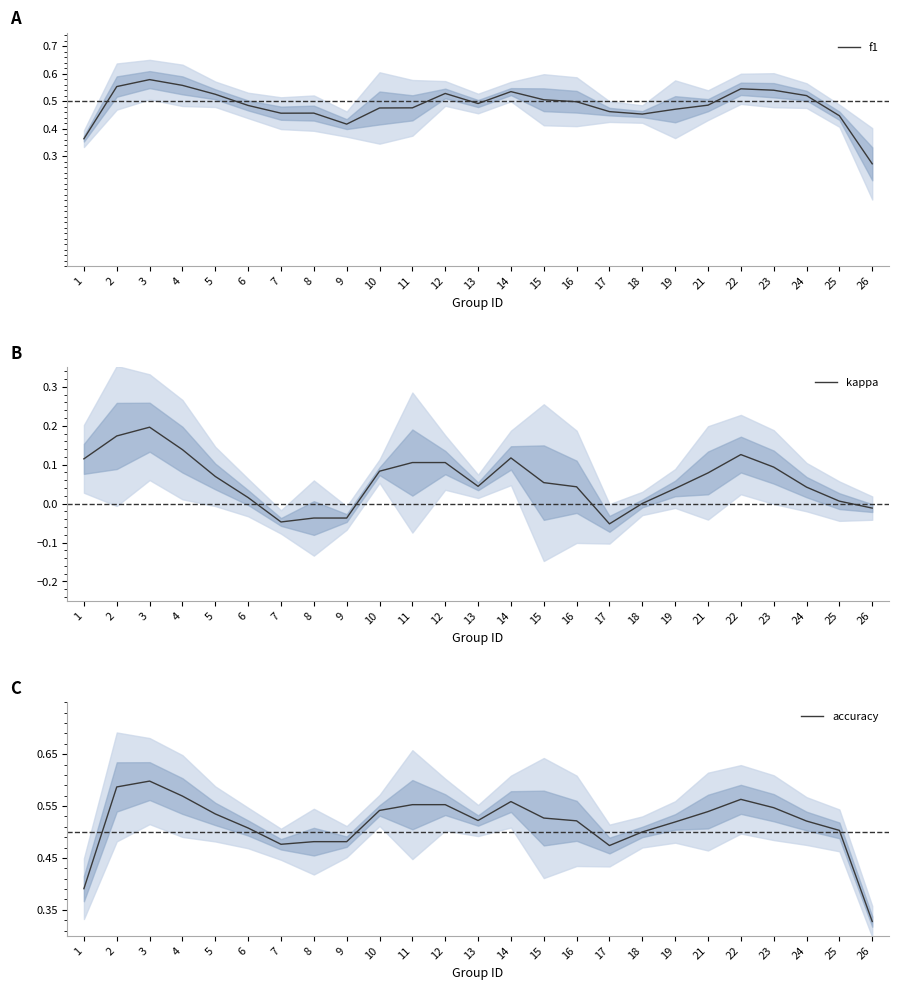

True or false: f1 and accuracy cross at least once.

False